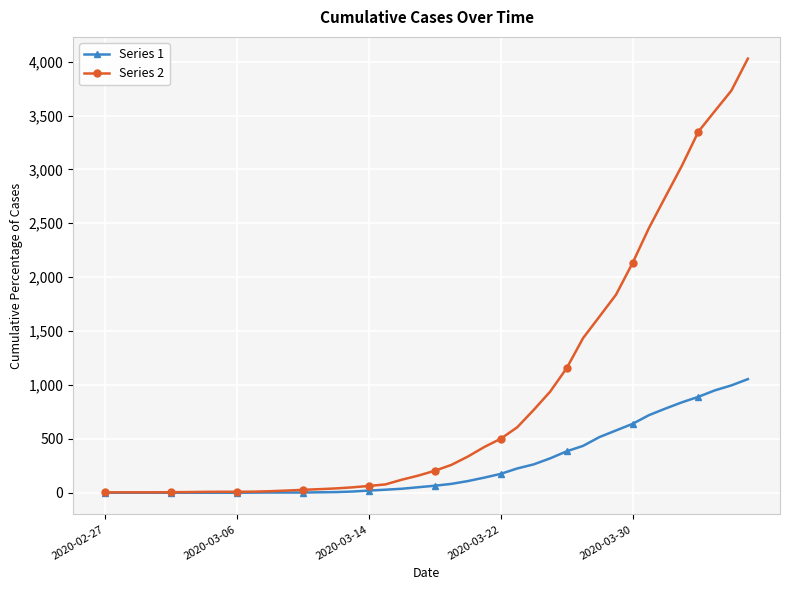

Which series has the largest total across all categories?

Series 2